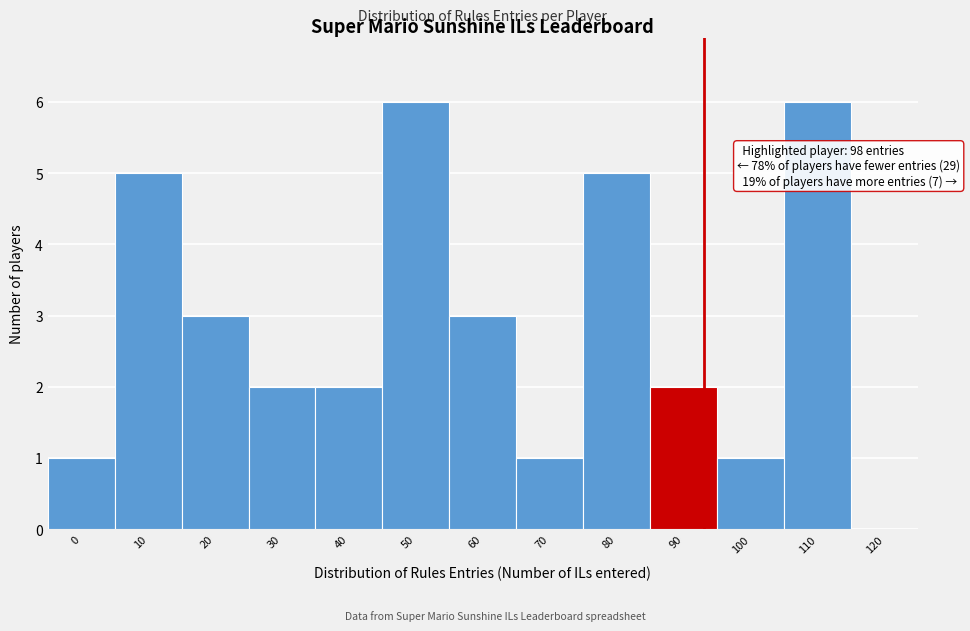

Reading left to right, list all the values displayed in this chart.

0=1	10=5	20=3	30=2	40=2	50=6	60=3	70=1	80=5	90=2	100=1	110=6	120=0